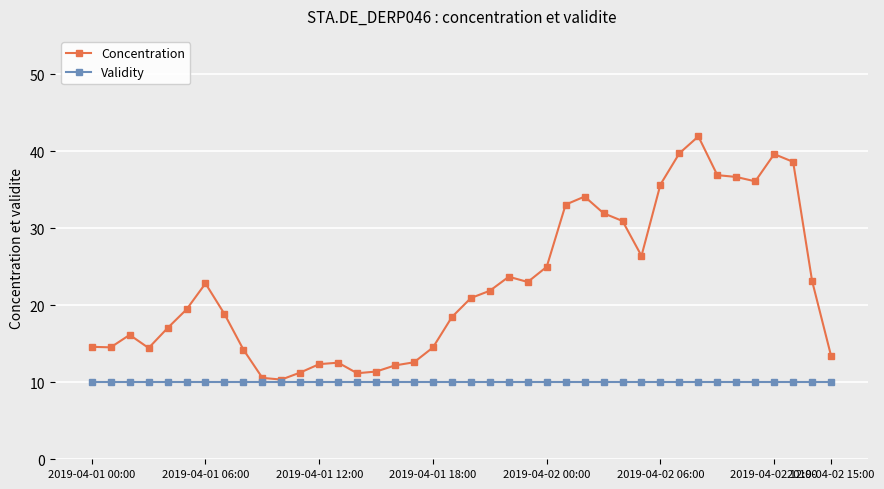

What is the value of the Concentration point at the 6th from the left?

19.5